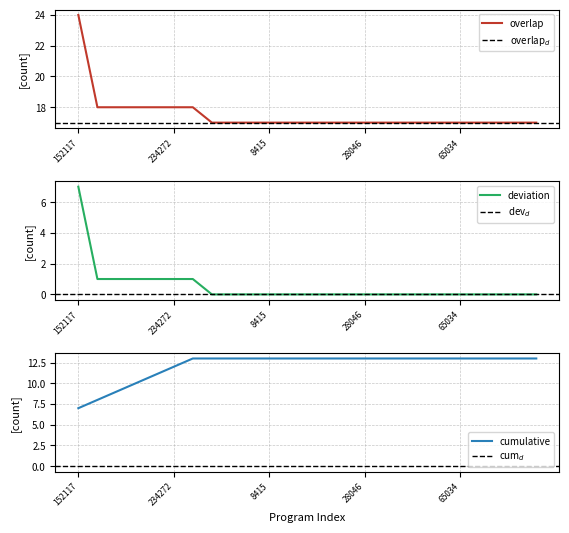

Reading left to right, extract all data points from this chart.

7	1	1	1	1	1	1	0	0	0	0	0	0	0	0	0	0	0	0	0	0	0	0	0	0